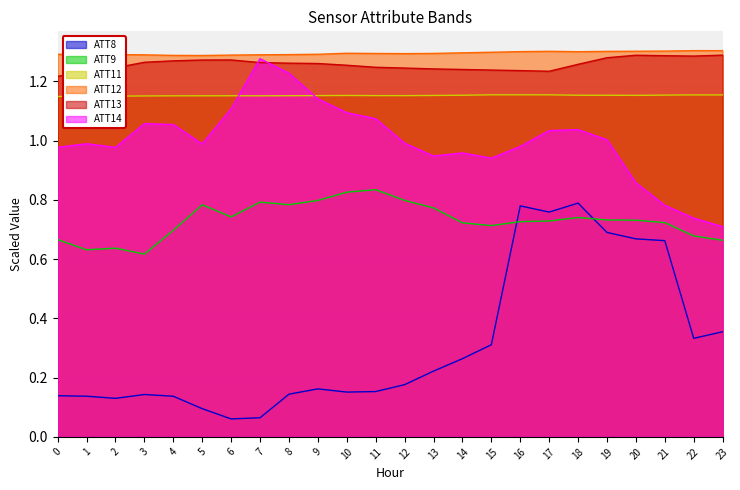

Read the ATT14 value at 16.

1.0